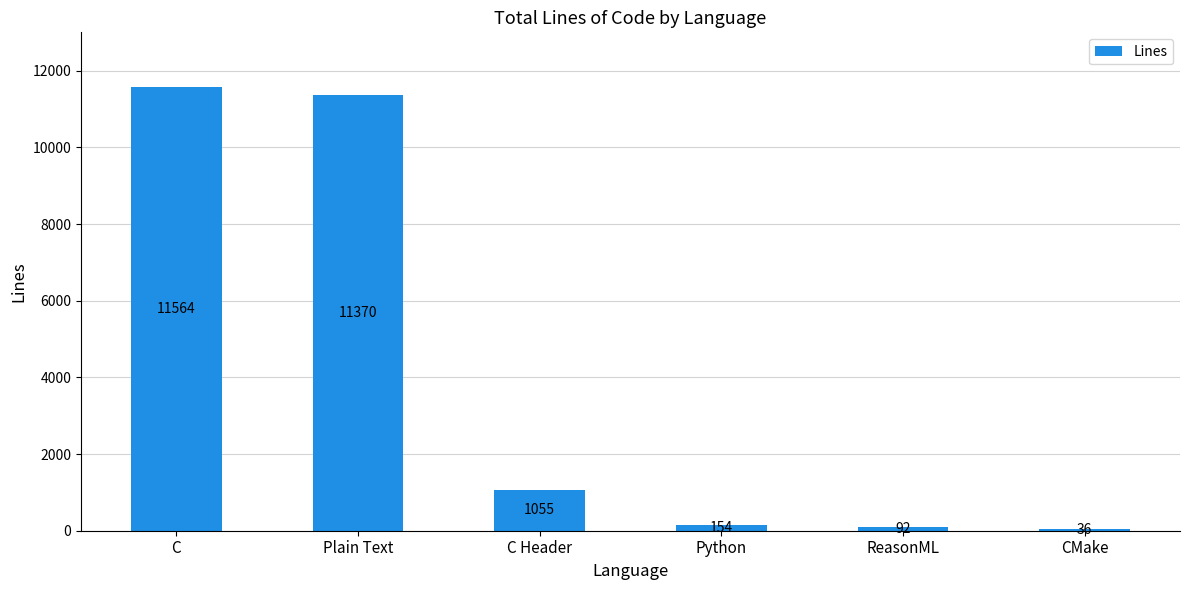

Reading right to left, list all the values displayed in this chart.

36	92	154	1055	11370	11564